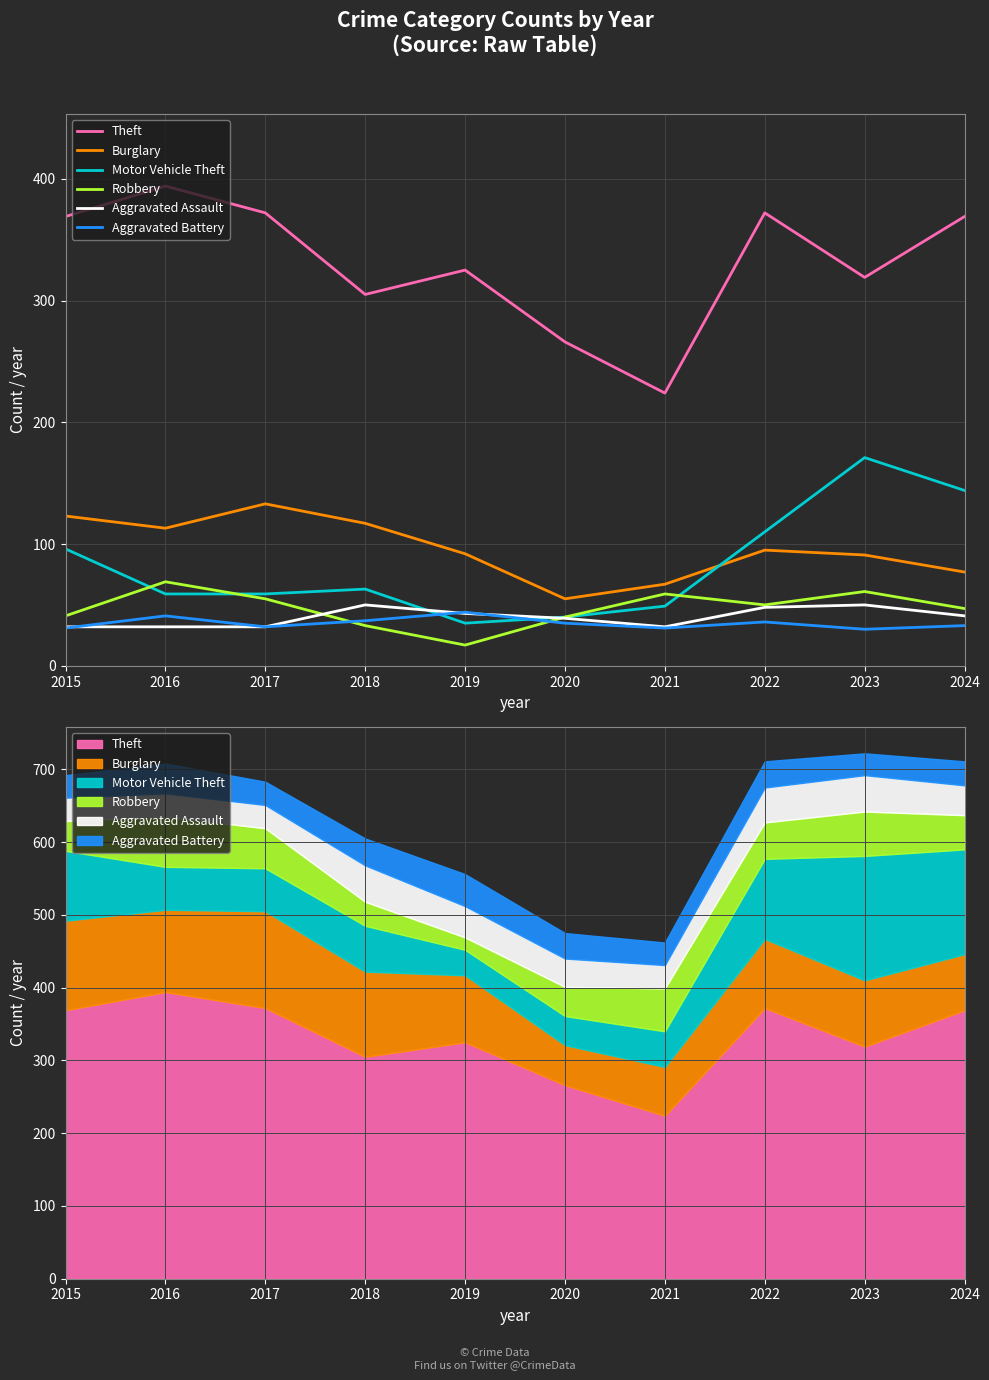

Between 2023 and 2020, which is larger?

2023